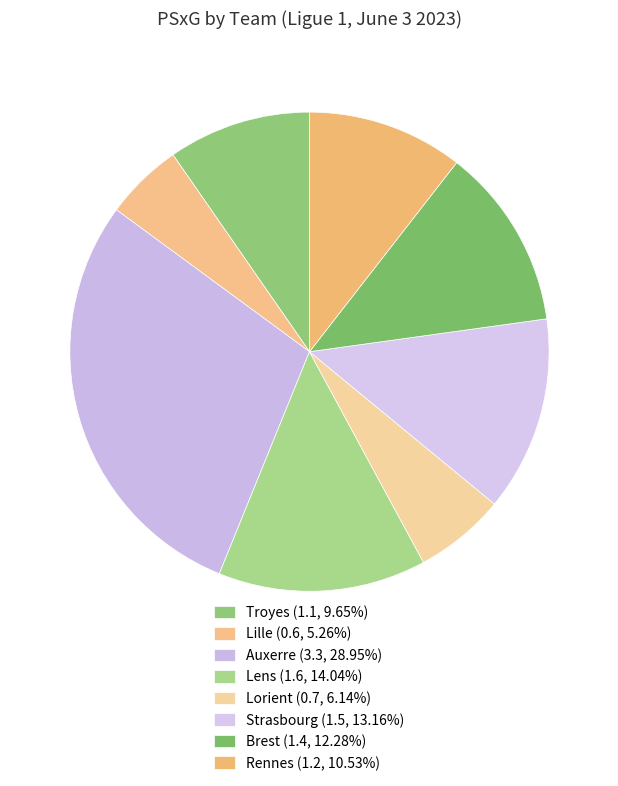

Which slice is the largest?

Auxerre